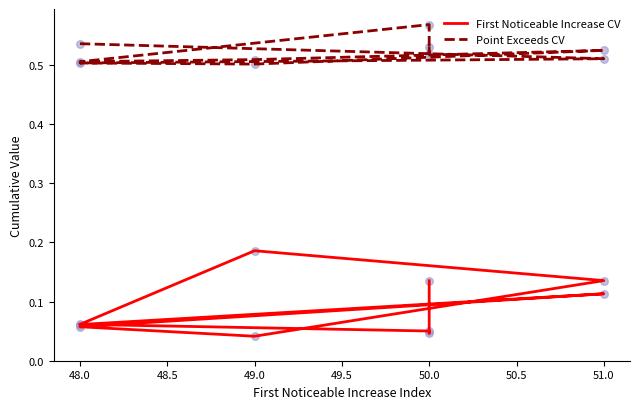

At how many categories does at least one series exceed 0?

10